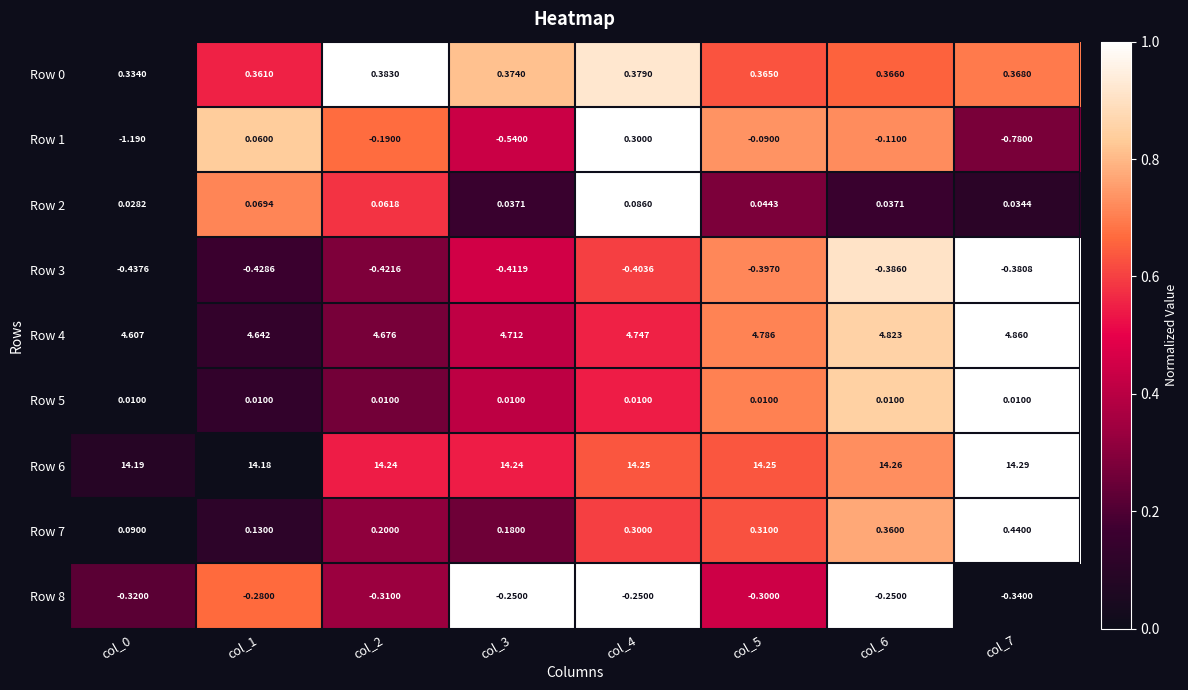

Is the value of Row 1 at col_6 greater than the value of Row 8 at col_0?

Yes